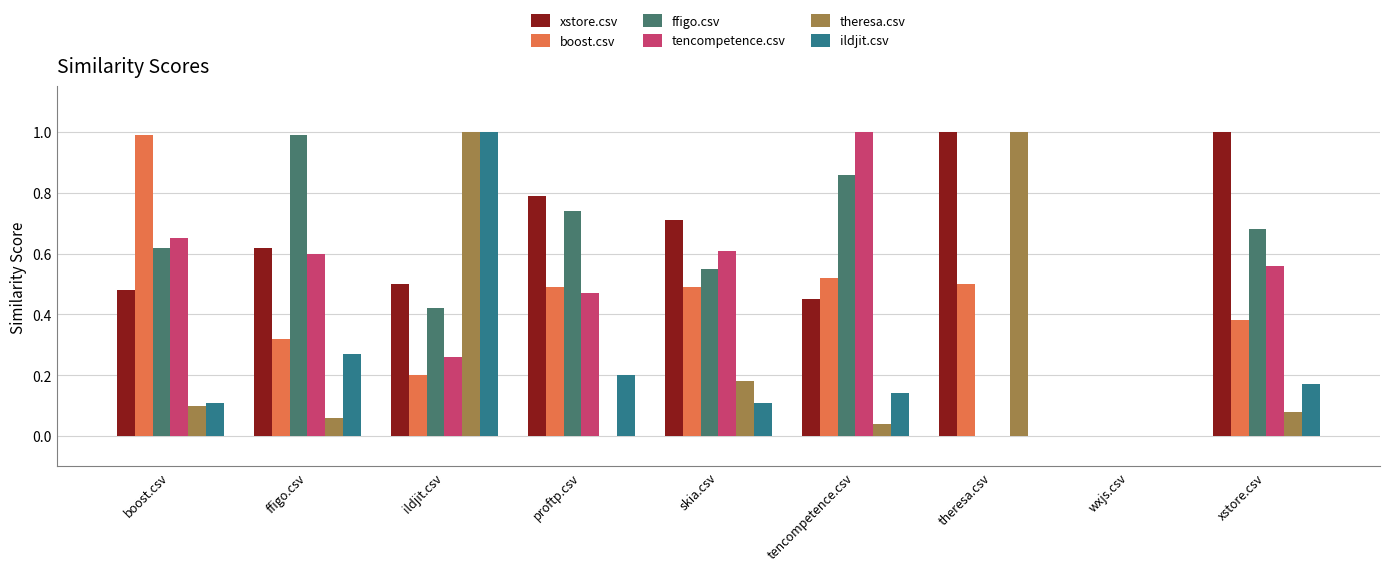

What is the sum of all ffigo.csv values?

4.9